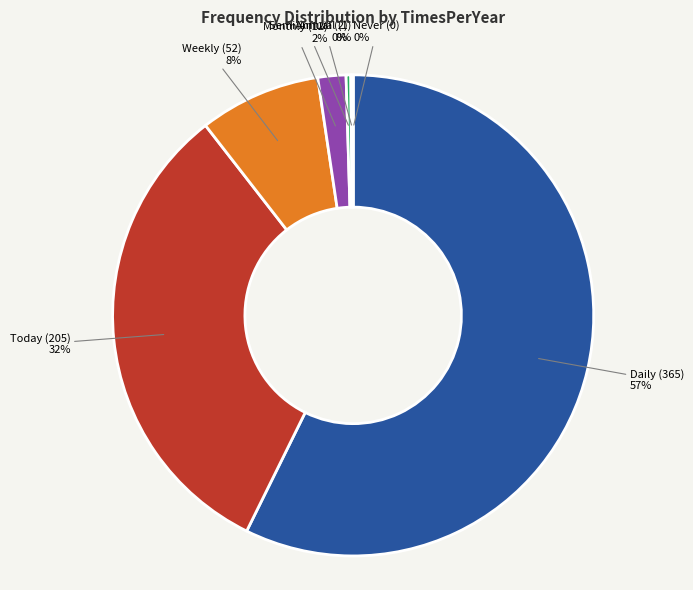

How many slices are in this pie chart?

7